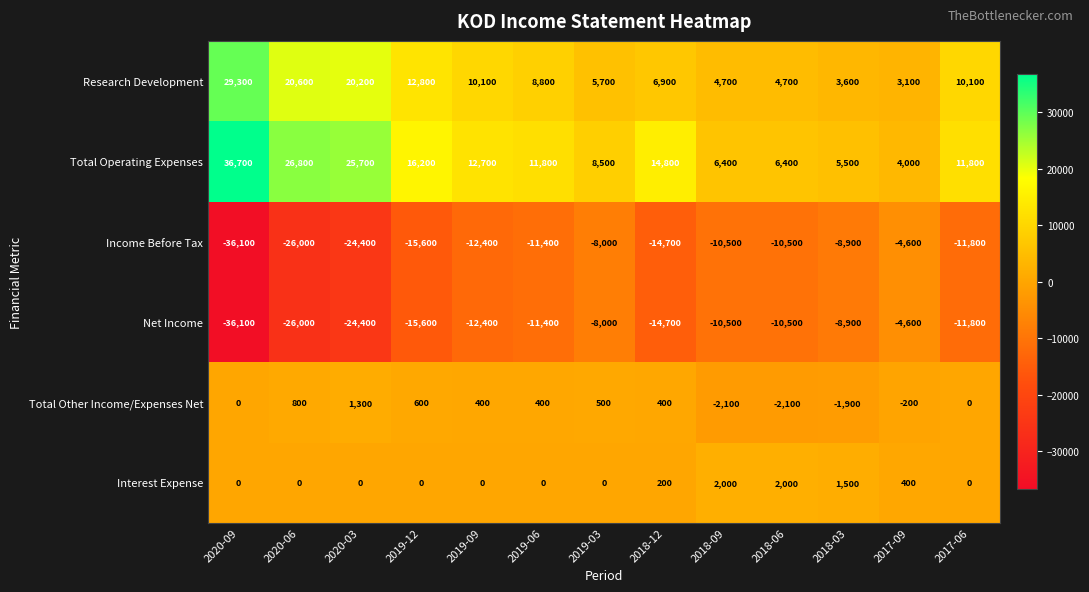

What is the difference between the maximum and minimum values in the Income Before Tax series?

31500